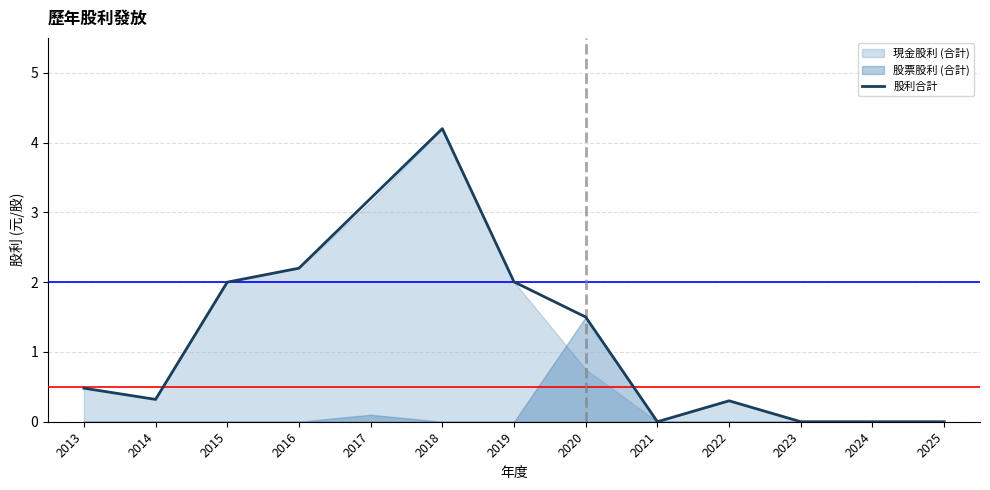

How many categories are shown in the chart?

13